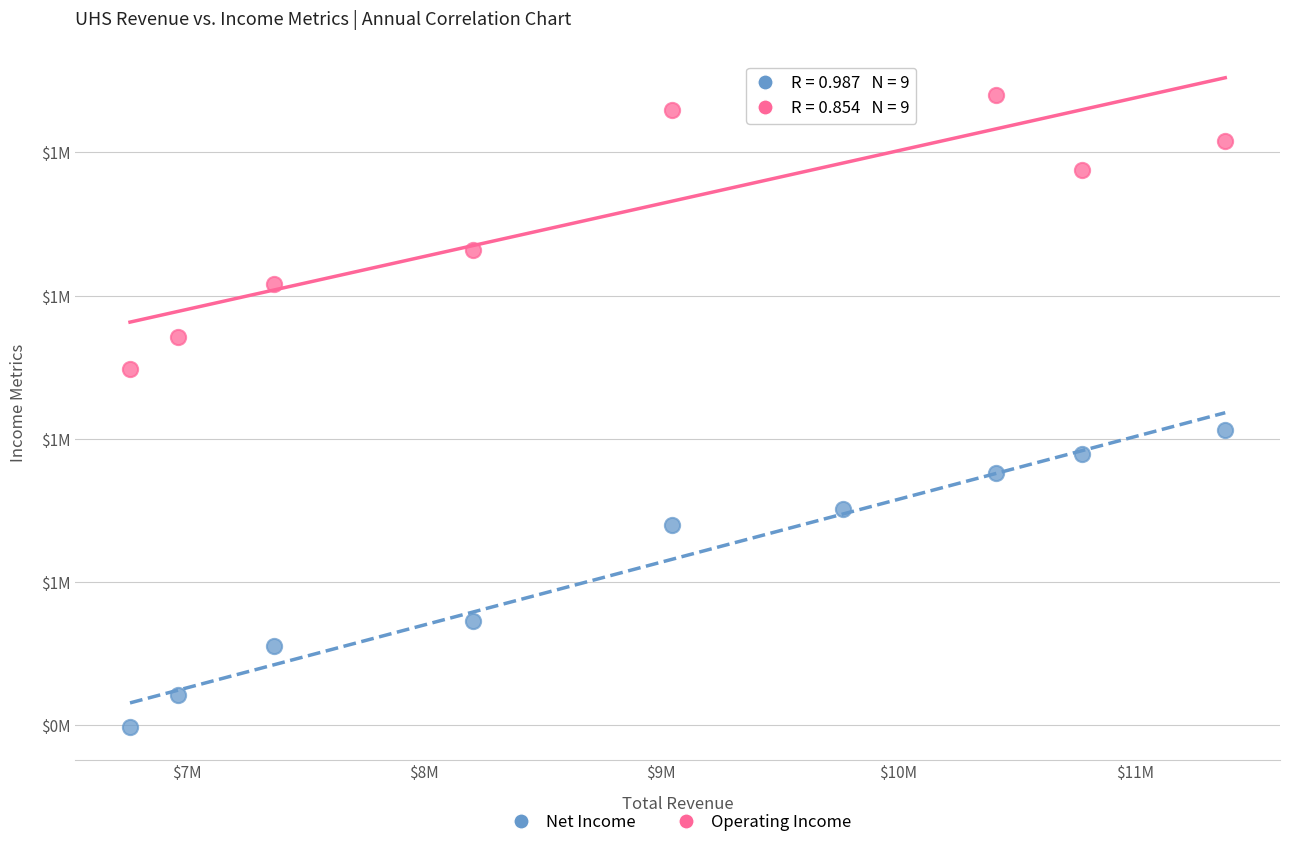

Which series has the largest Y range (max minus min)?

Net Income